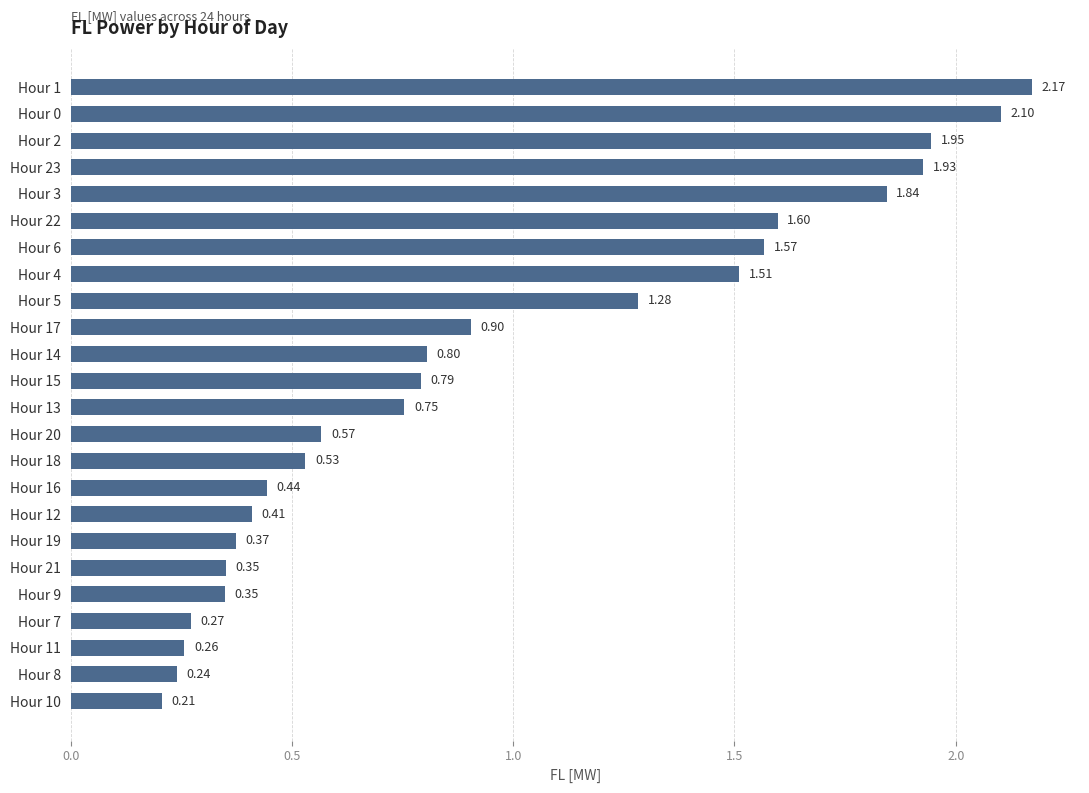

Between Hour 13 and Hour 1, which is larger?

Hour 1